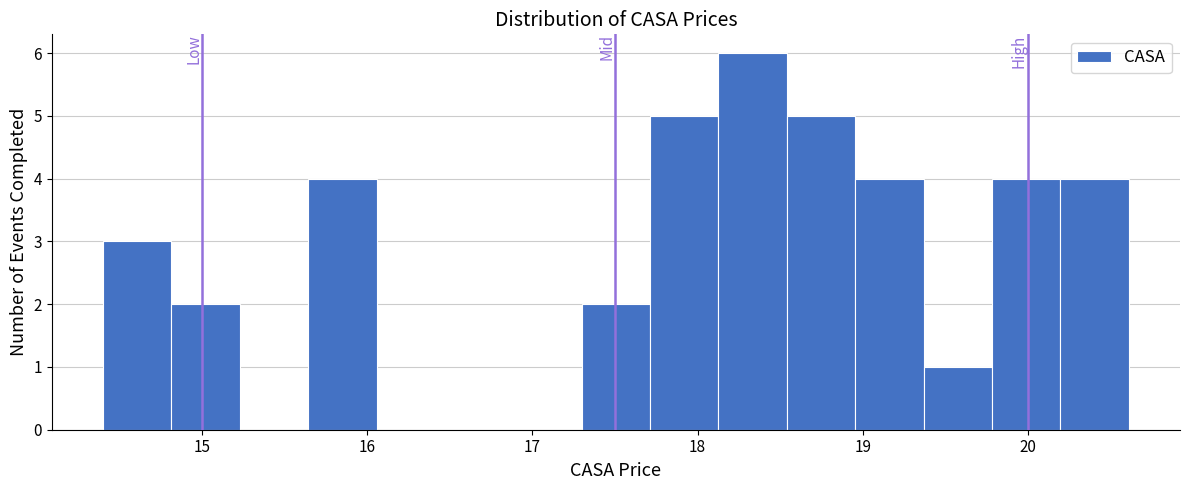

Which range on the x-axis has the tallest bar?

18.1 to 18.5